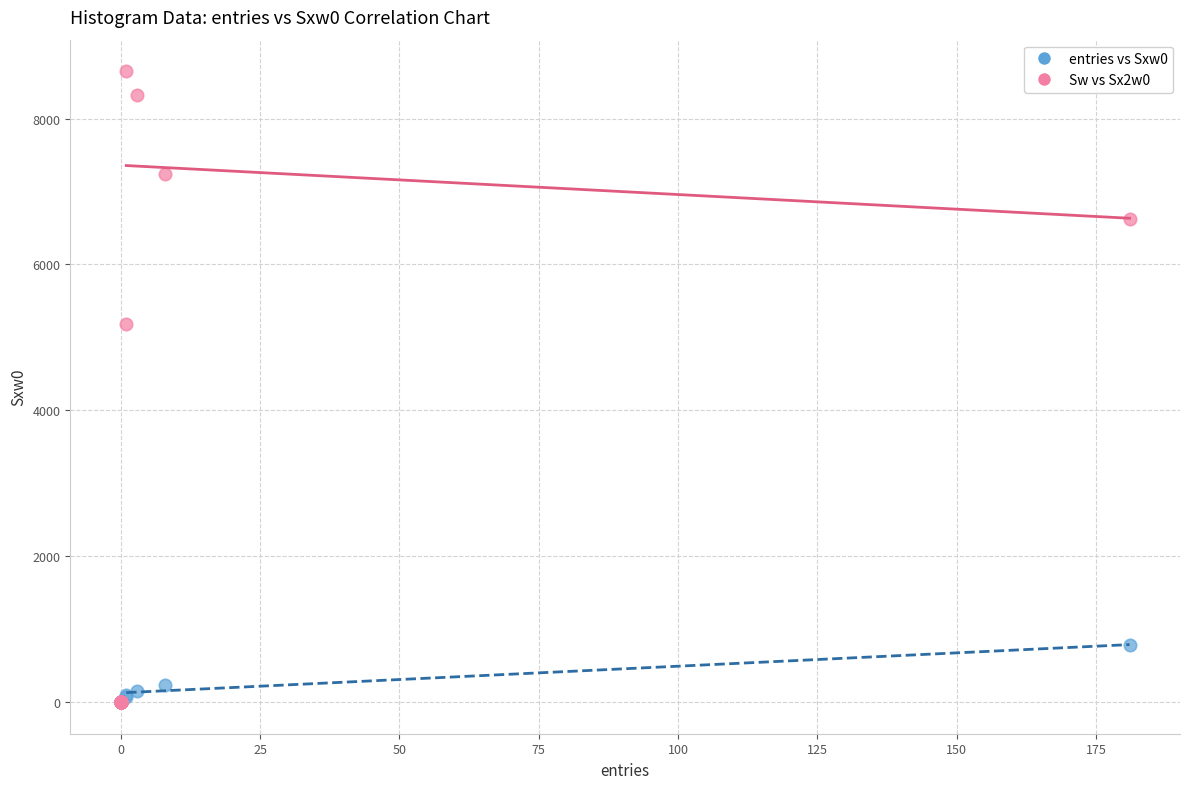

What are all the series names shown in the legend?

entries vs Sxw0, Sw vs Sx2w0